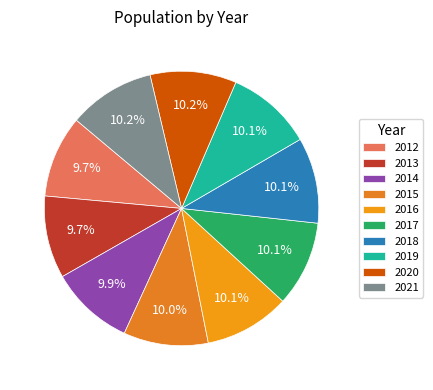

Is the sum of 2016 and 2020 greater than half?

No